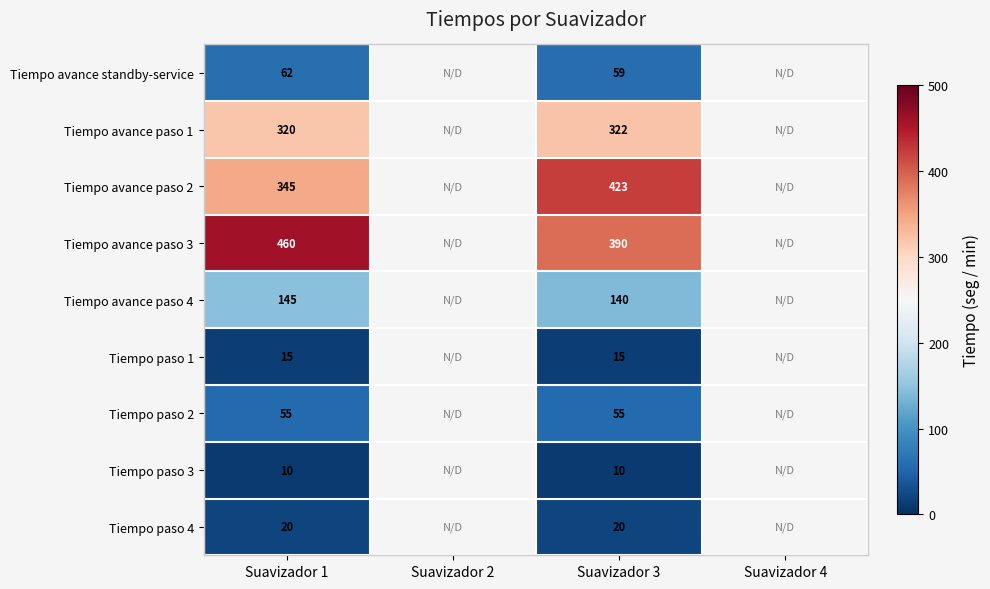

True or false: Tiempo avance paso 3 has a value of 691 at Suavizador 1.

False